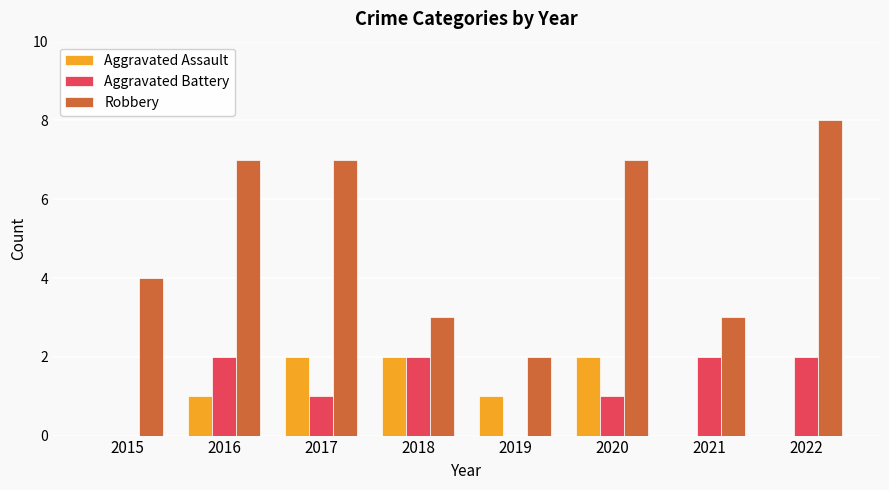

Which series changed the most between 2015 and 2022?

Robbery